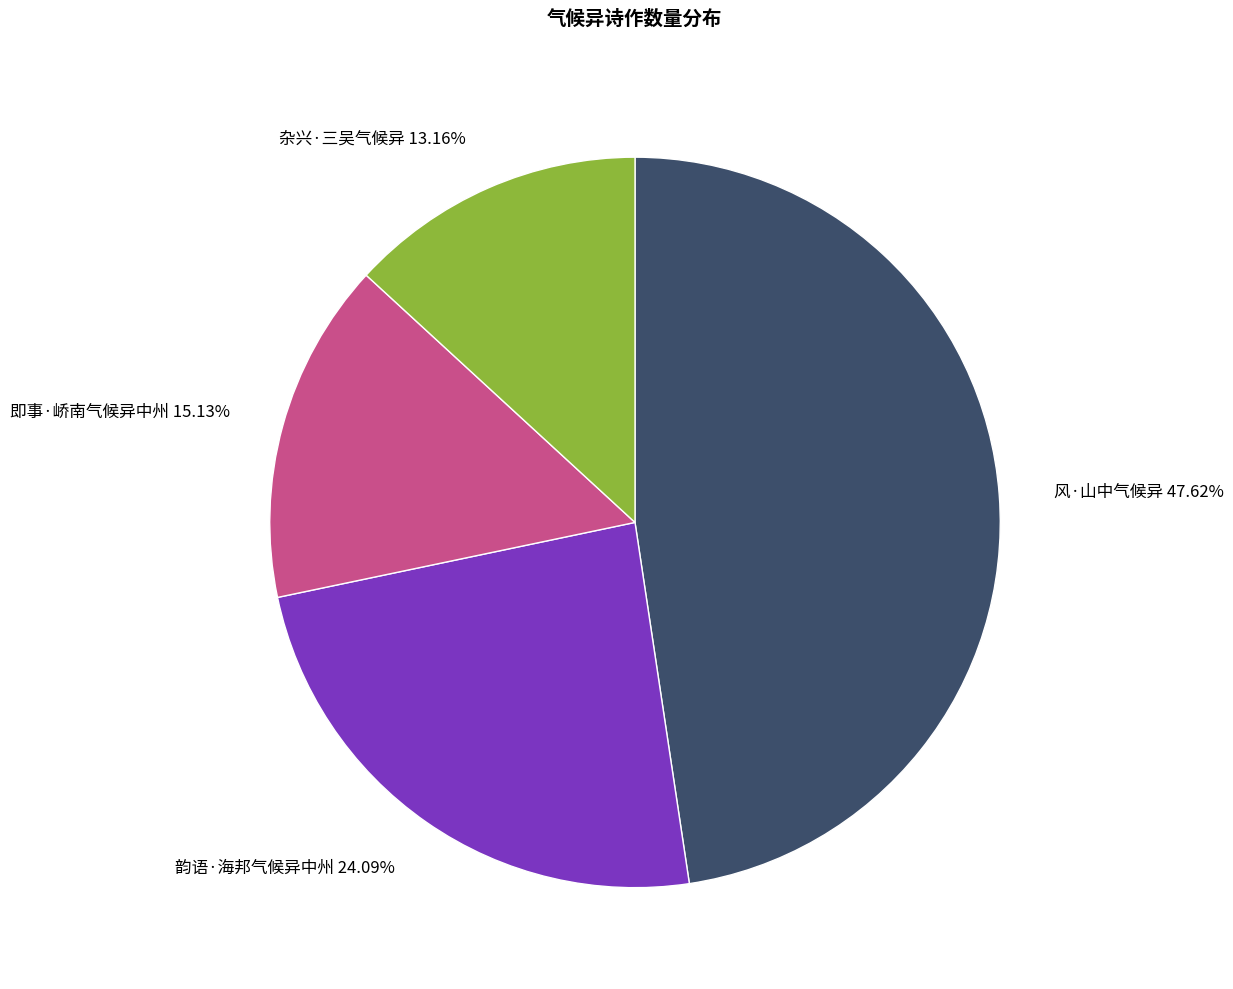

How many segments does this pie chart have?

4